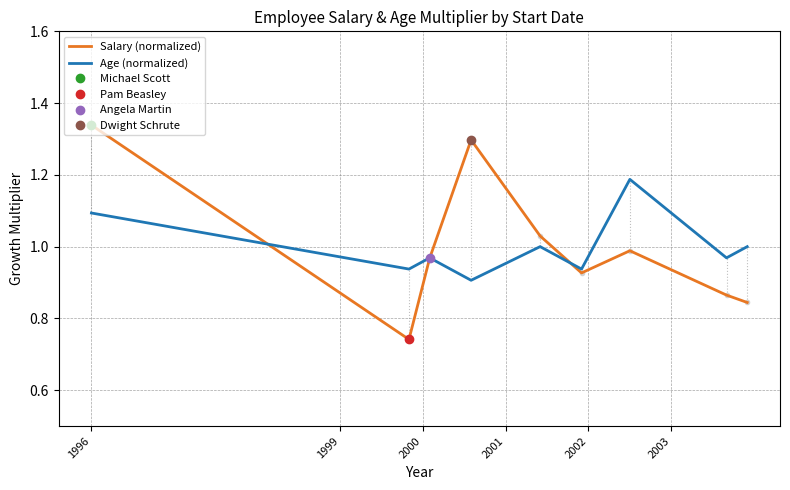

What is the greatest value displayed?

1.3